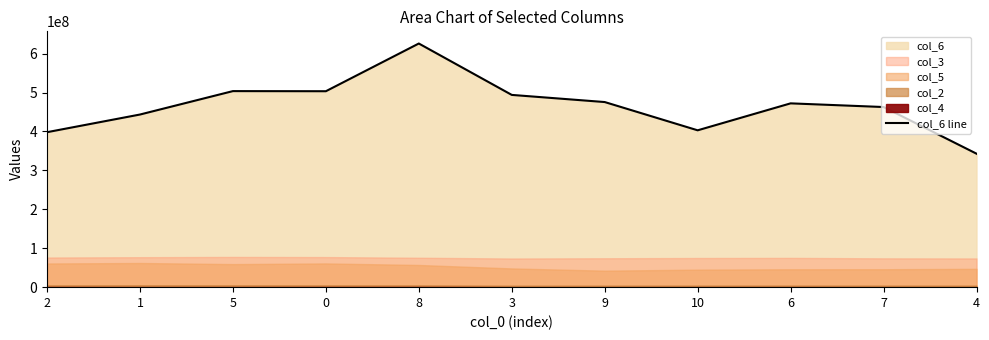

The value at 1 is 708057787. True or false?

False